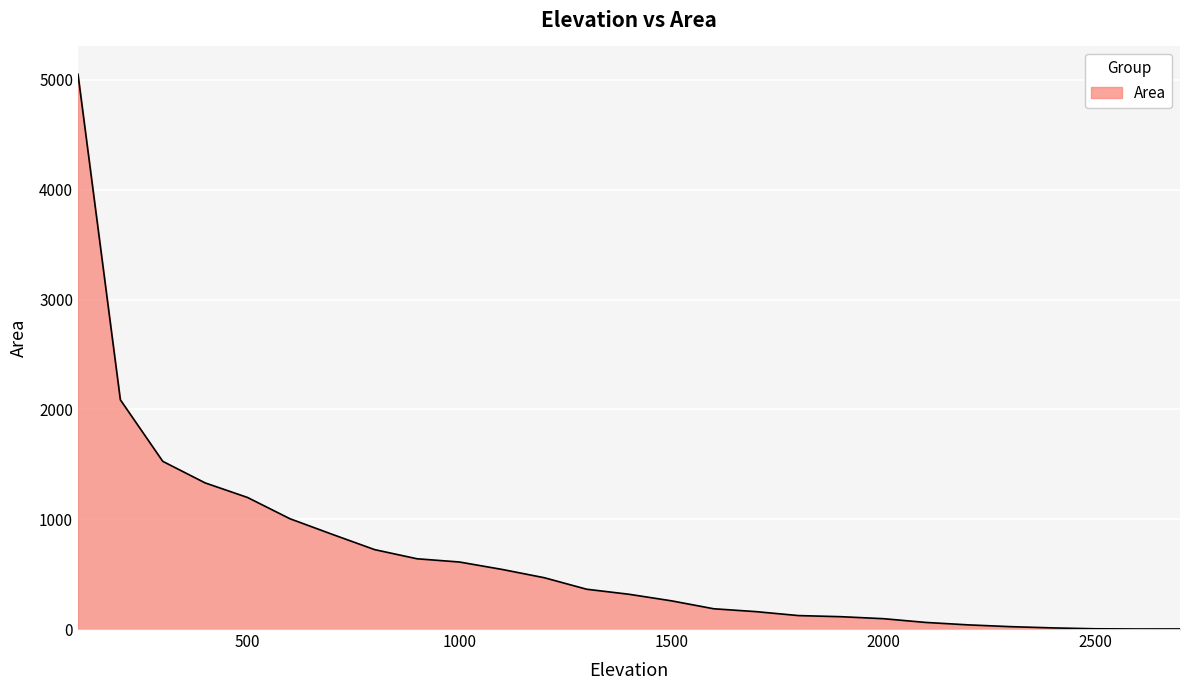

What is the greatest value displayed?

5051.6